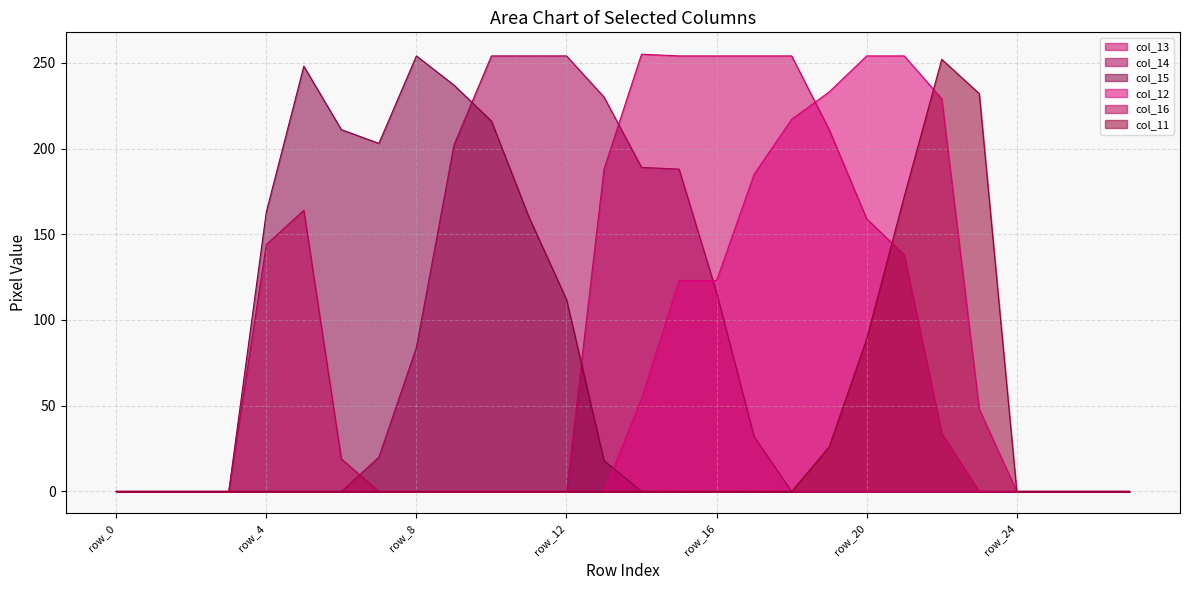

Which series has the largest range (max minus min)?

col_13